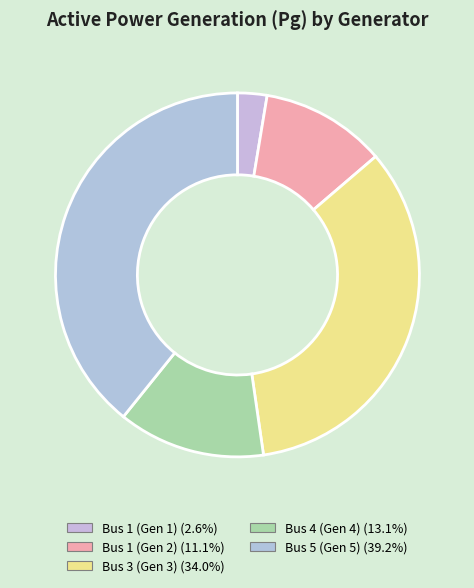

Does Bus 3 (Gen 3) represent more than half of the total?

No